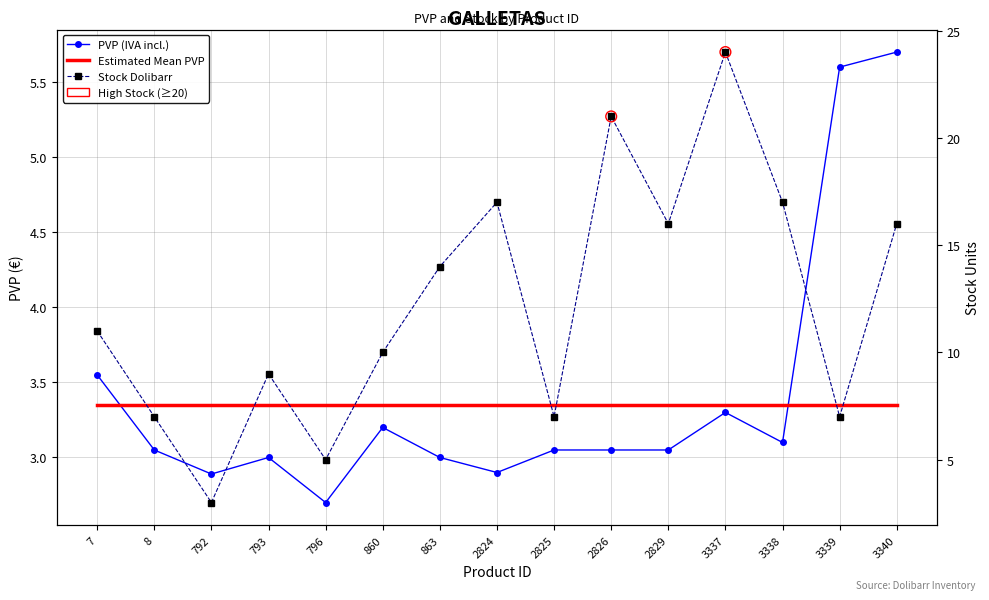

Which series has the widest spread of Y values?

Stock Dolibarr